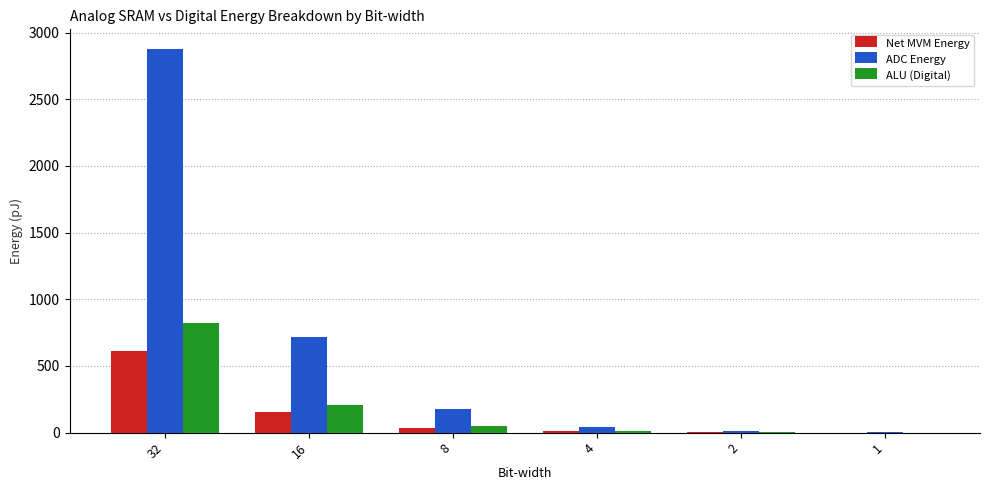

Read the ADC Energy value at 16.

720.0